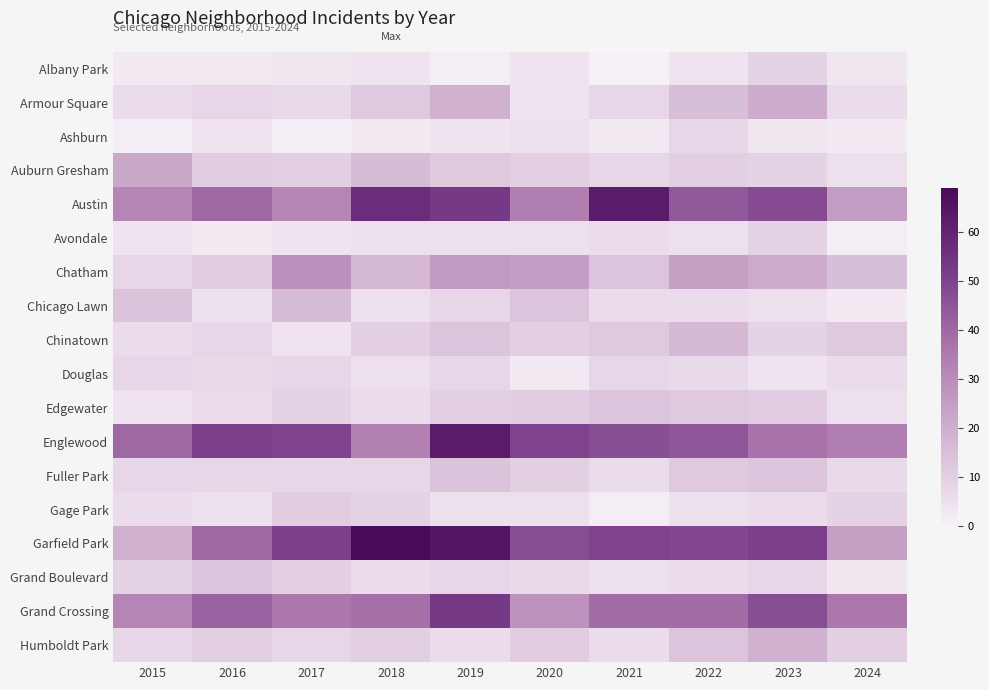

How many distinct data groups are displayed?

18